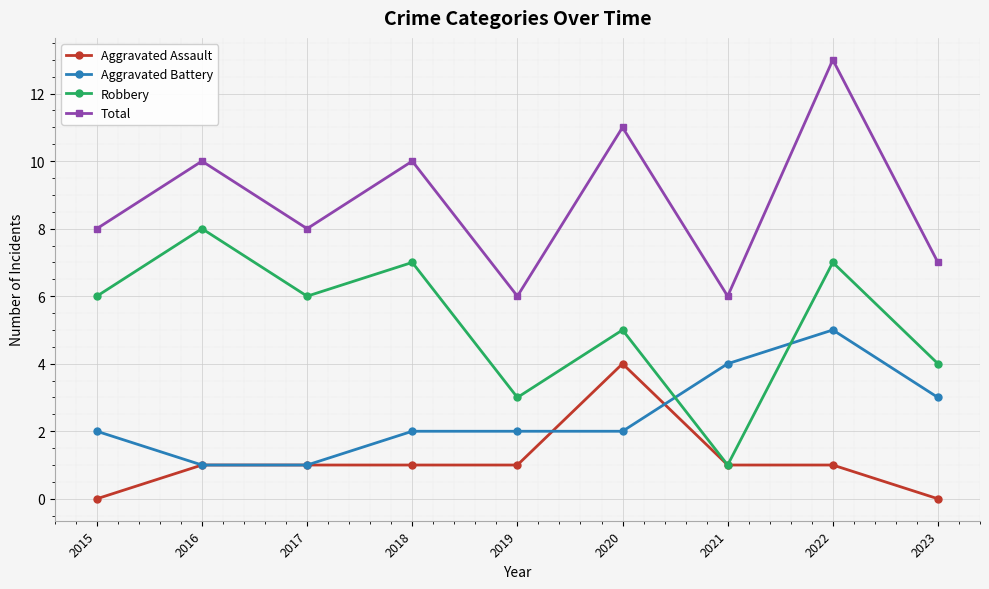

The Total series shows 7 at 2023. True or false?

True